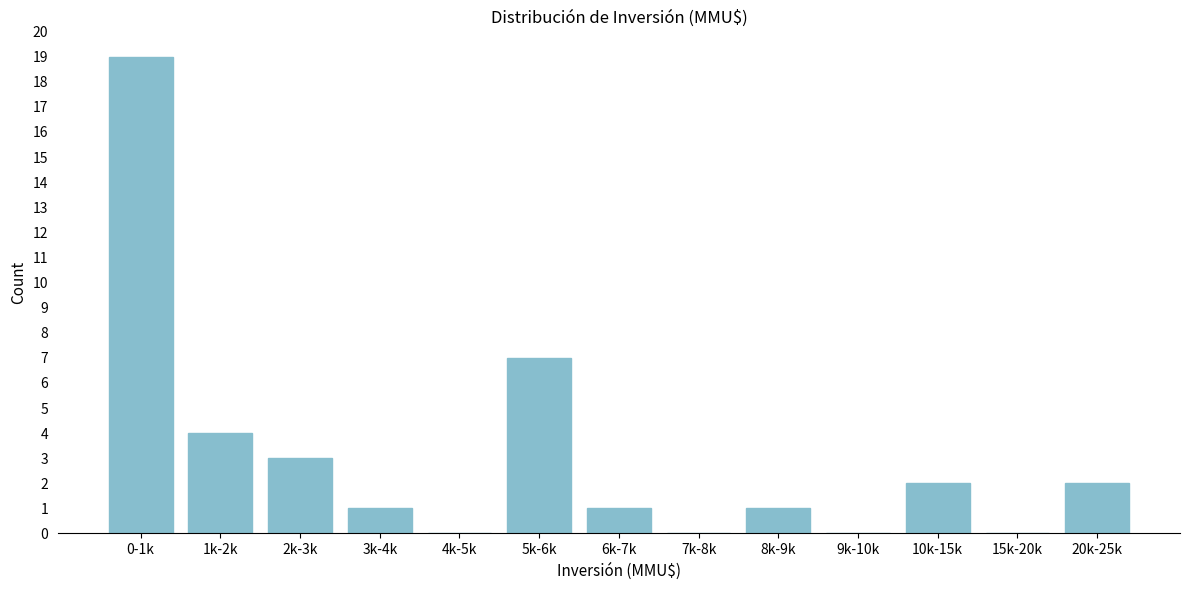

Reading left to right, extract all data points from this chart.

0-1k=19	1k-2k=4	2k-3k=3	3k-4k=1	4k-5k=0	5k-6k=7	6k-7k=1	7k-8k=0	8k-9k=1	9k-10k=0	10k-15k=2	15k-20k=0	20k-25k=2